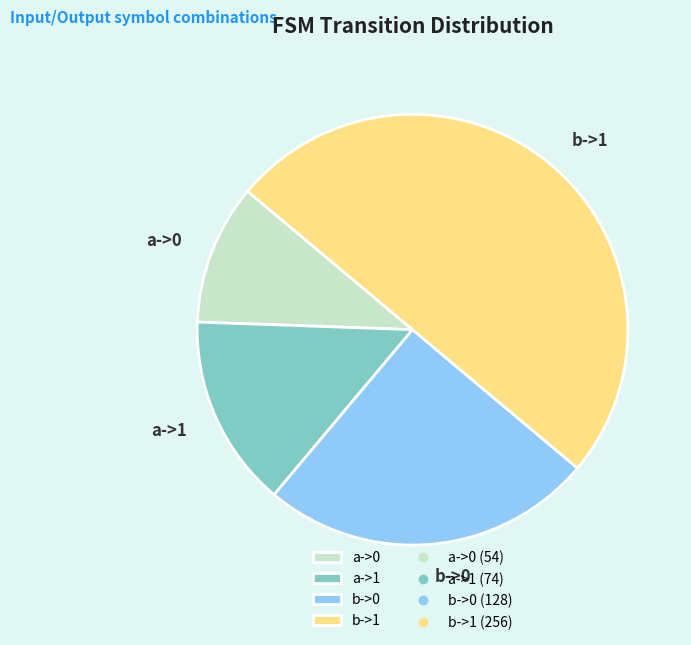

Which category has the smallest portion of the pie?

a->0